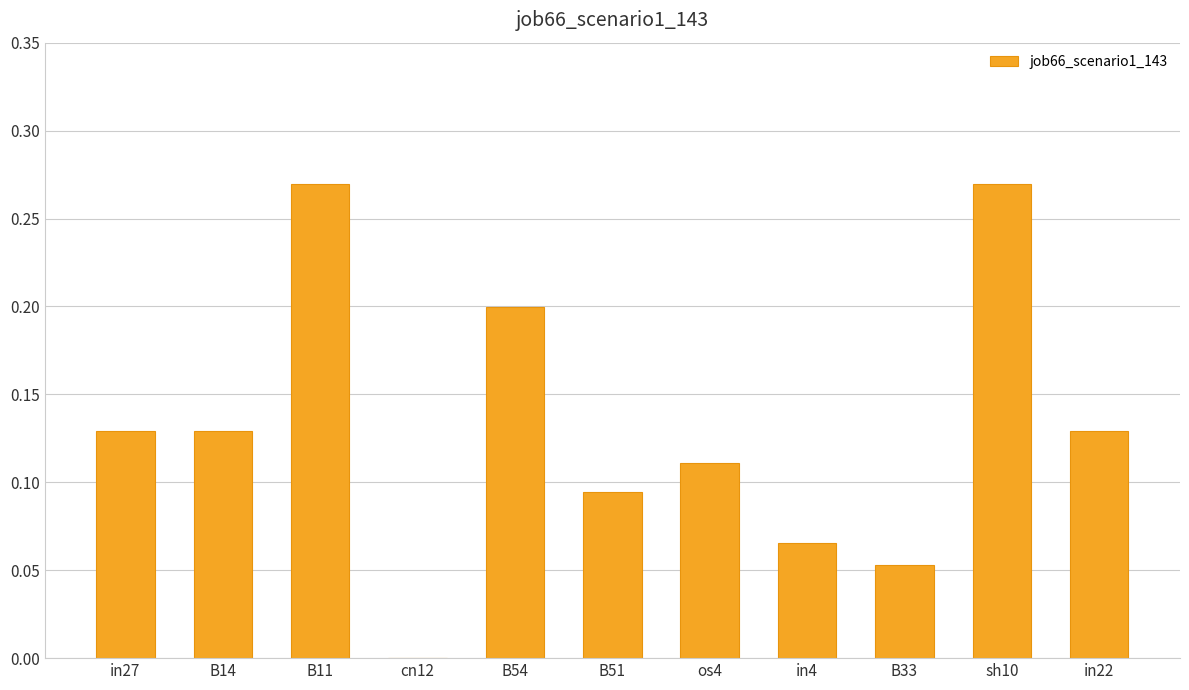

True or false: the data shows 0.0 at in4.

False